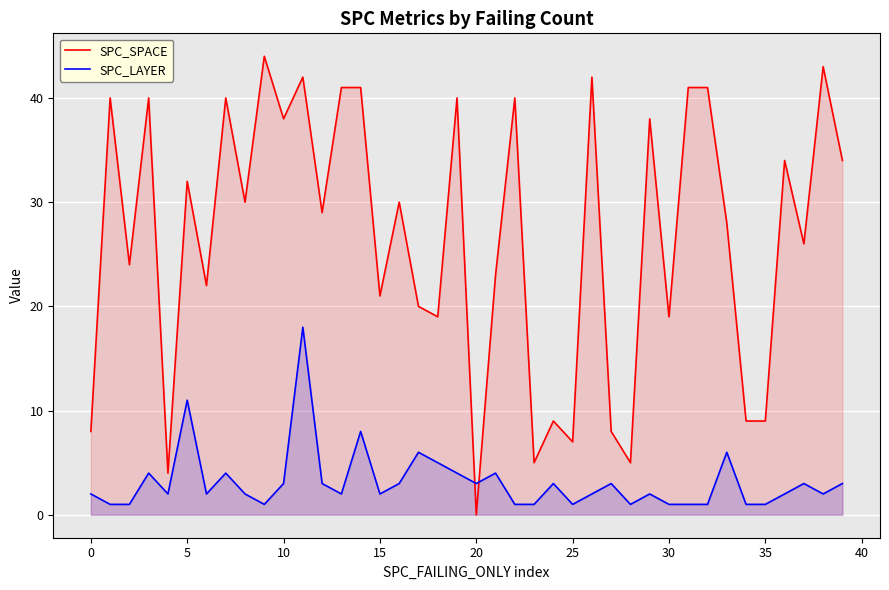

Where do SPC_SPACE and SPC_LAYER first cross each other?

19 and 20